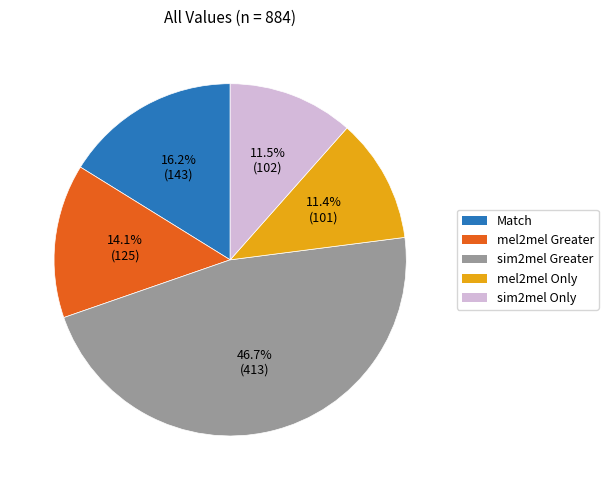

Does Match represent more than half of the total?

No